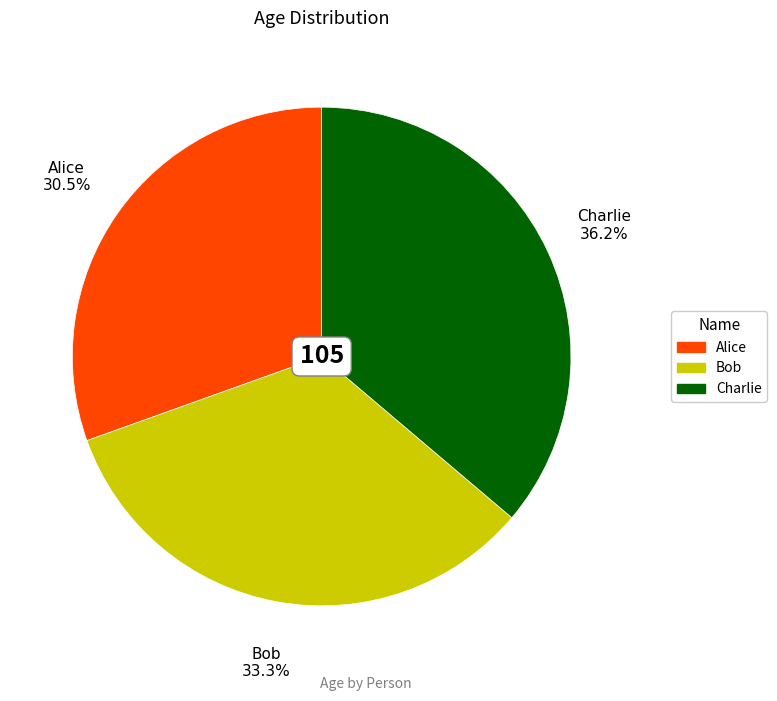

Is there a majority slice in this chart?

No